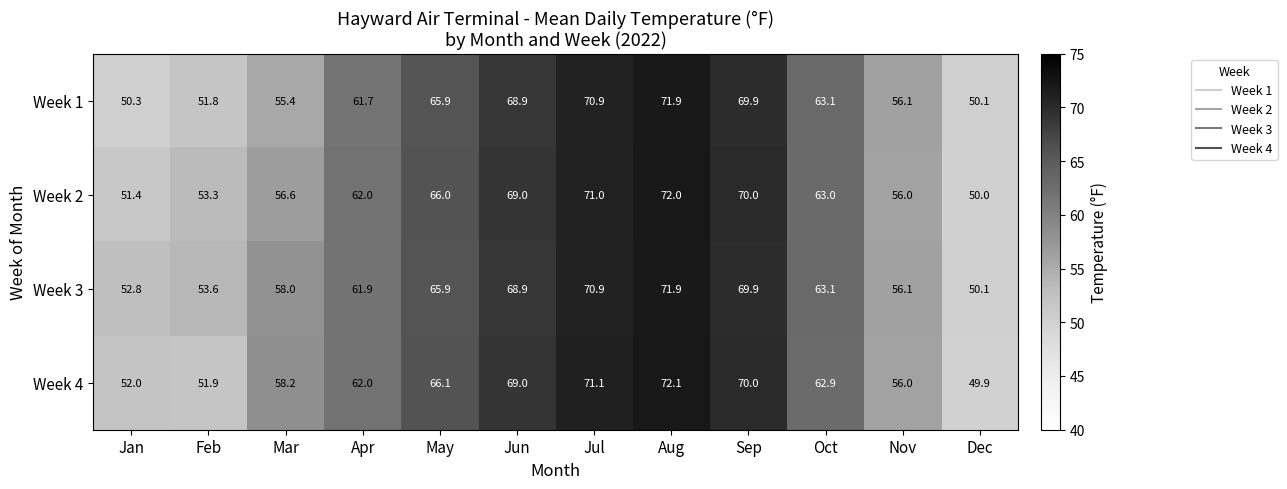

What is the difference between the Week 1 values at Dec and Jun?

18.8